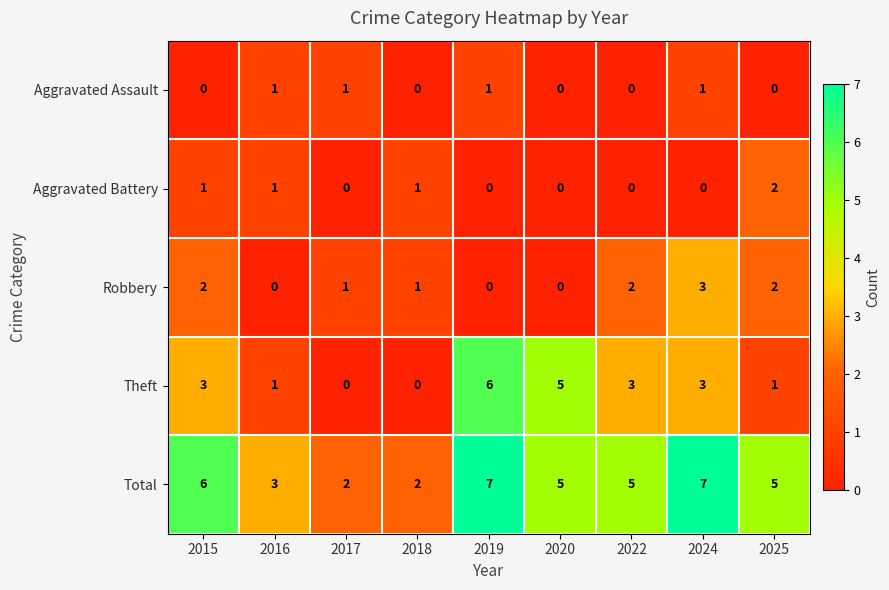

The Total series shows 4 at 2019. True or false?

False